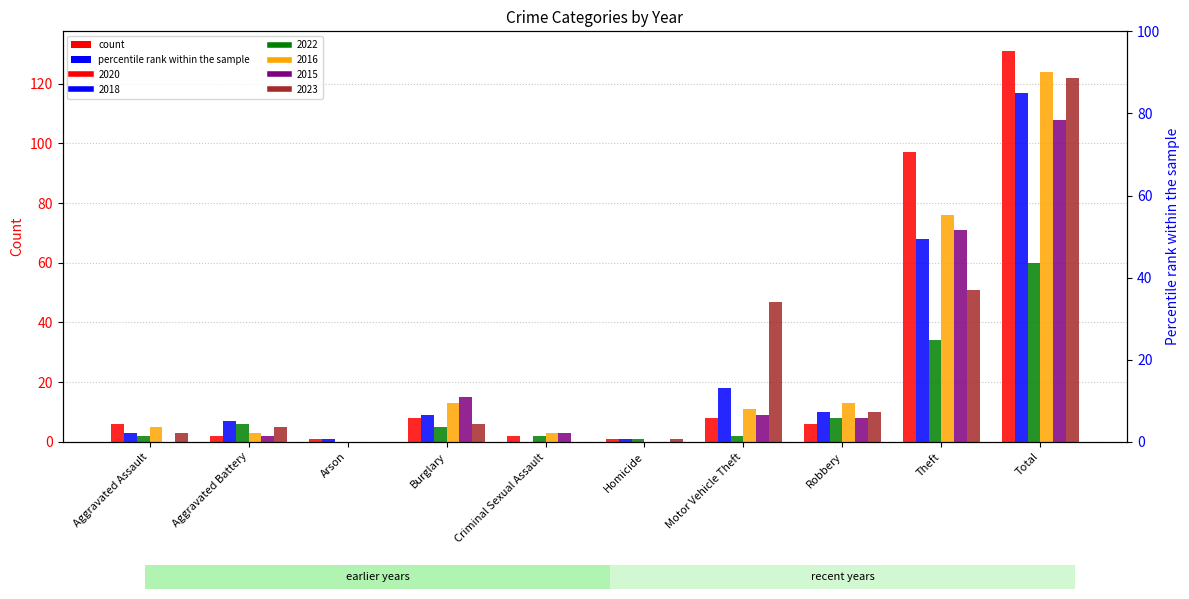

What is the difference between the second highest and second lowest values in the 2015 series?

71